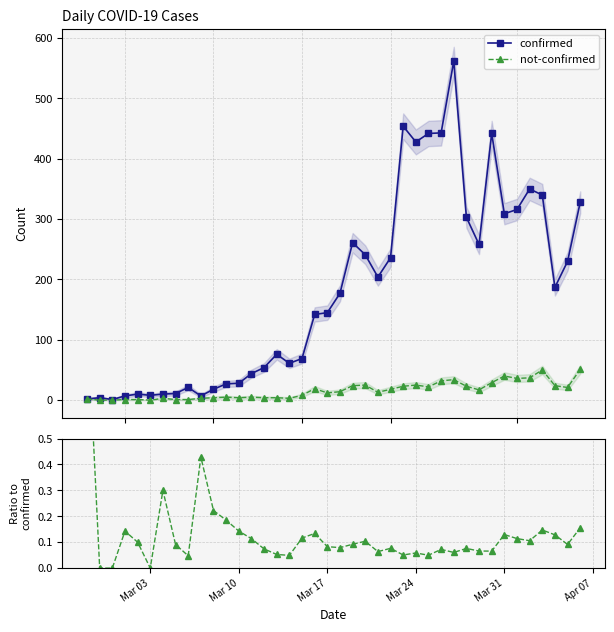

What is the highest value of the confirmed series?

562